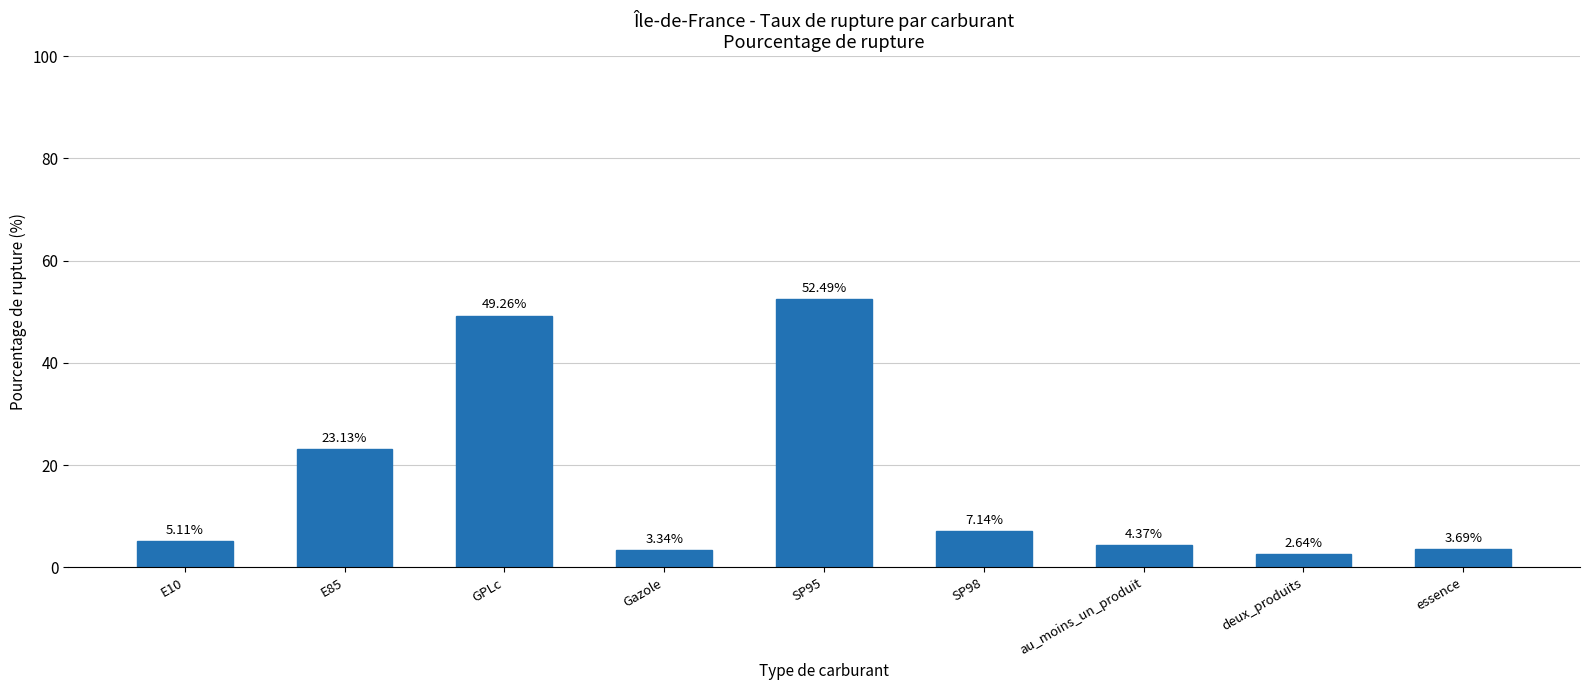

What is the value of the 5th bar from the left?

52.5